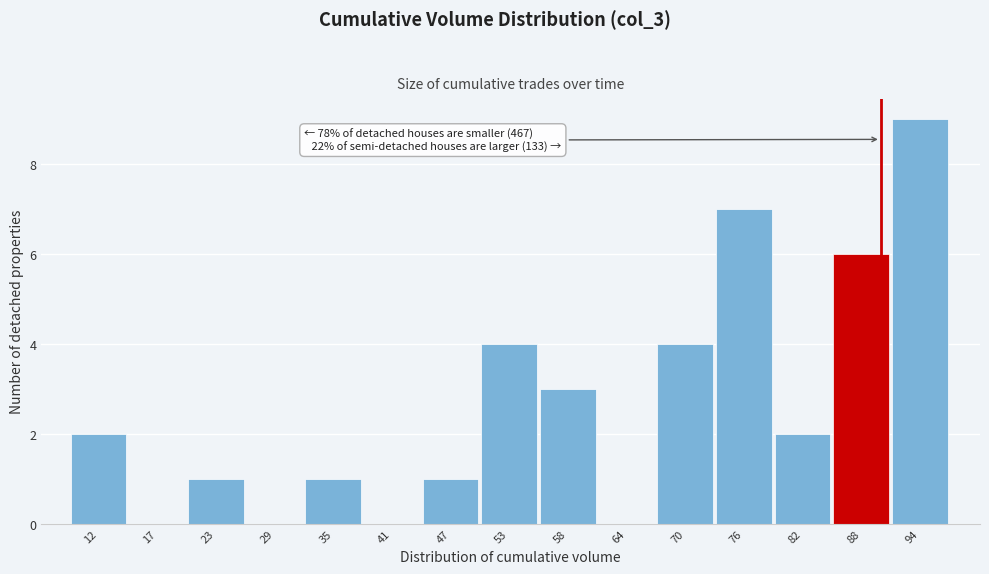

Reading left to right, what are all the values shown in this chart?

12=2	17=0	23=1	29=0	35=1	41=0	47=1	53=4	58=3	64=0	70=4	76=7	82=2	88=6	94=9